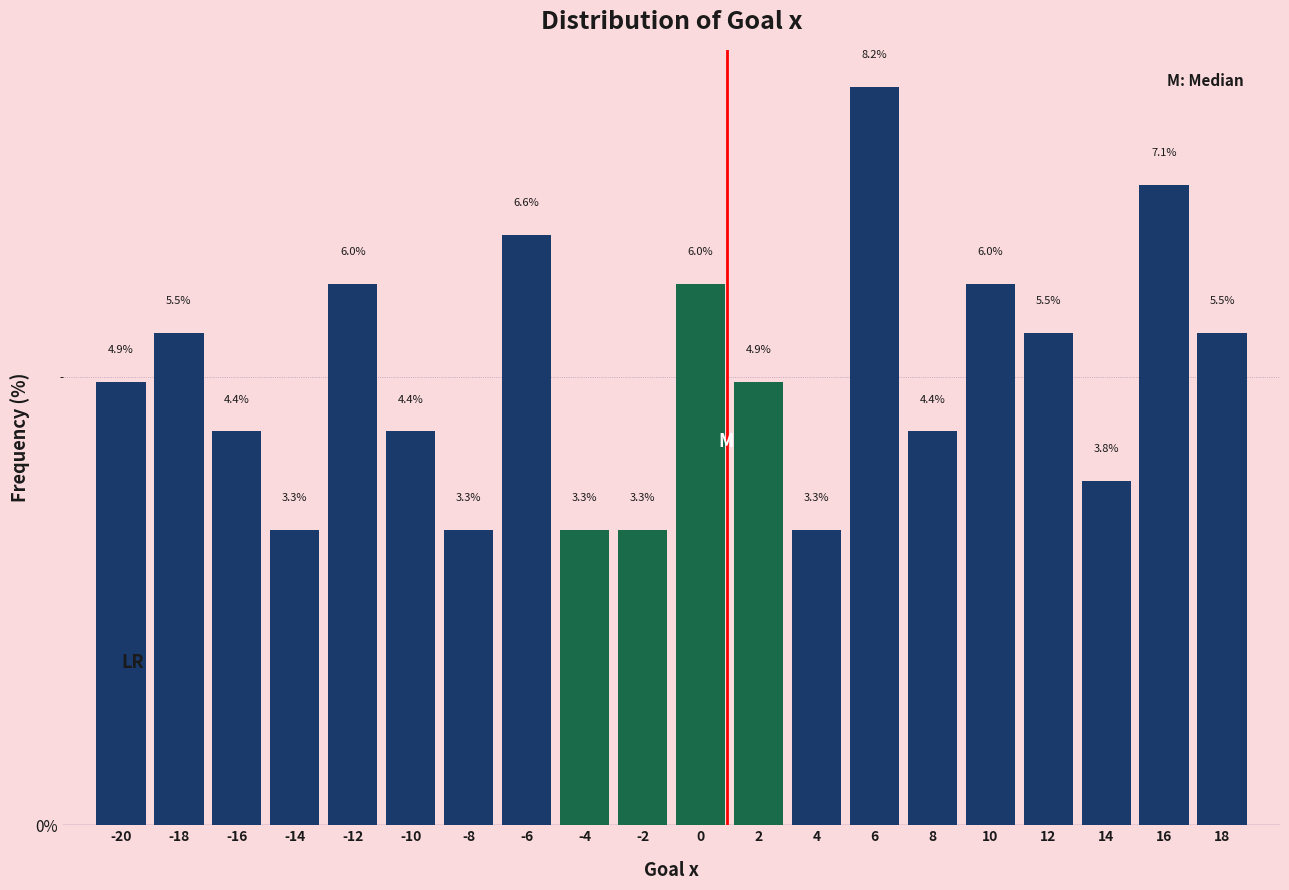

Reading left to right, transcribe all the data shown in this chart.

-20=4.9	-18=5.5	-16=4.4	-14=3.3	-12=6.0	-10=4.4	-8=3.3	-6=6.6	-4=3.3	-2=3.3	0=6.0	2=4.9	4=3.3	6=8.2	8=4.4	10=6.0	12=5.5	14=3.8	16=7.1	18=5.5